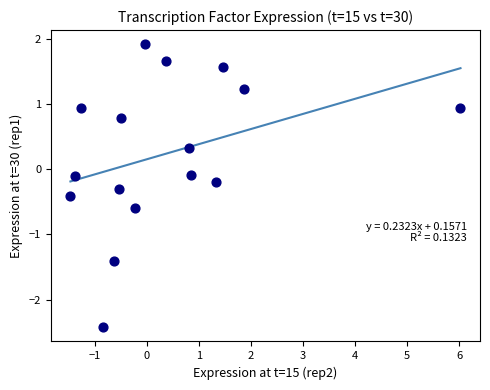

What is the range of X values (max minus min)?

7.5